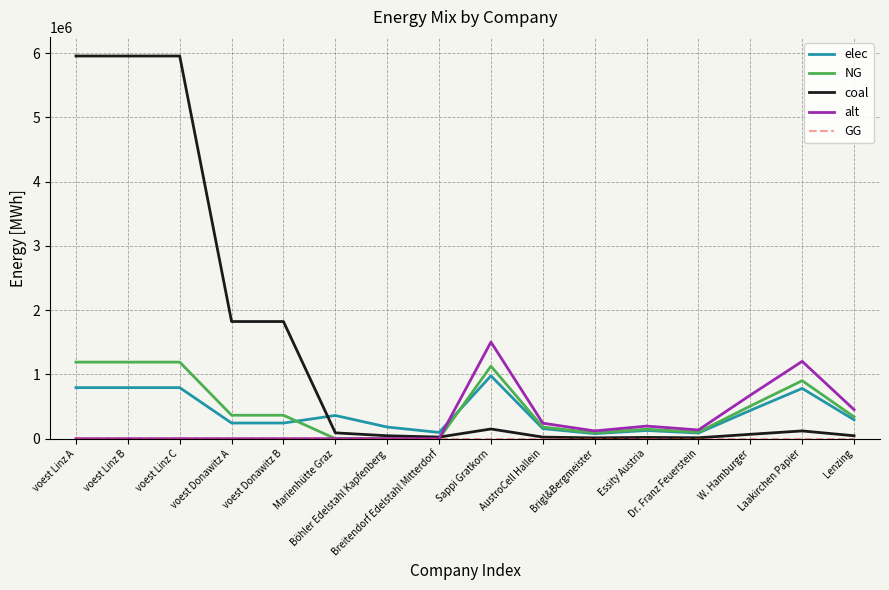

Which series has the largest total across all categories?

coal